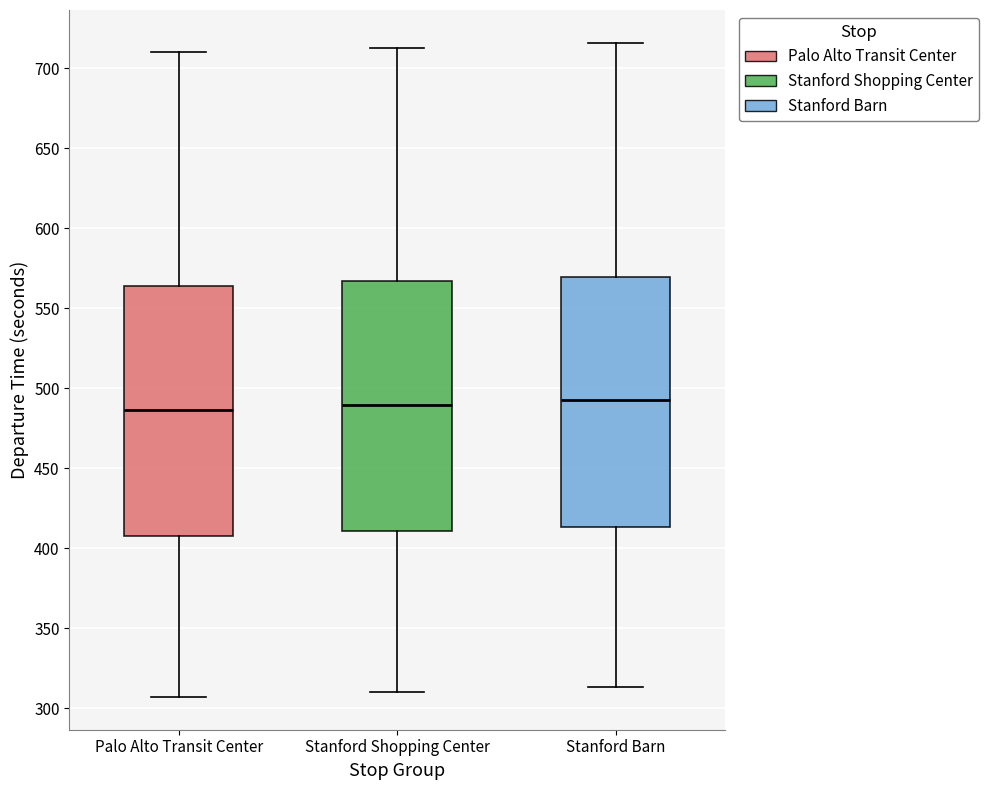

Reading left to right, read every box against the y-axis: the position of its median line, the range the box covers, and the ends of its whiskers. The values are not printed on the chart, so give them approximately, as read against the axis.

Palo Alto Transit Center: median 485, box 410 to 565, whiskers 305 to 710
Stanford Shopping Center: median 490, box 410 to 565, whiskers 310 to 715
Stanford Barn: median 495, box 415 to 570, whiskers 315 to 715